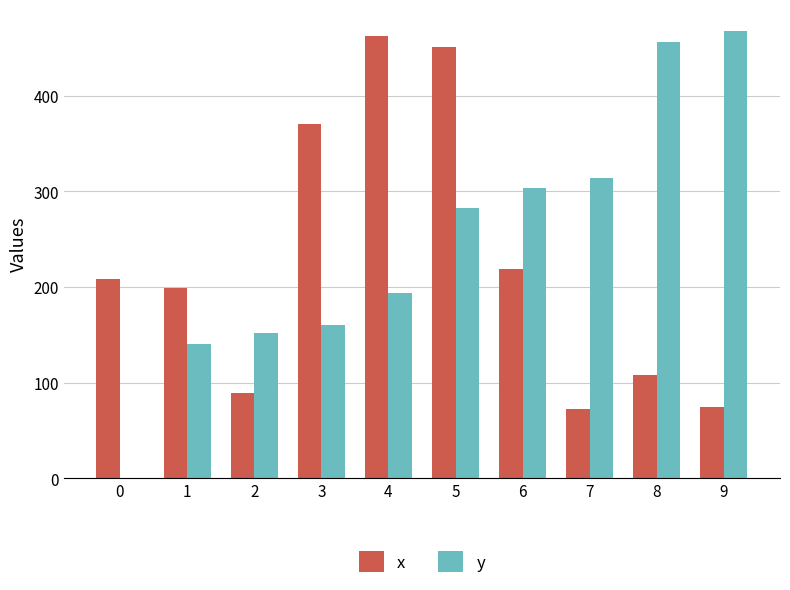

Which series changed the most between 4 and 8?

x